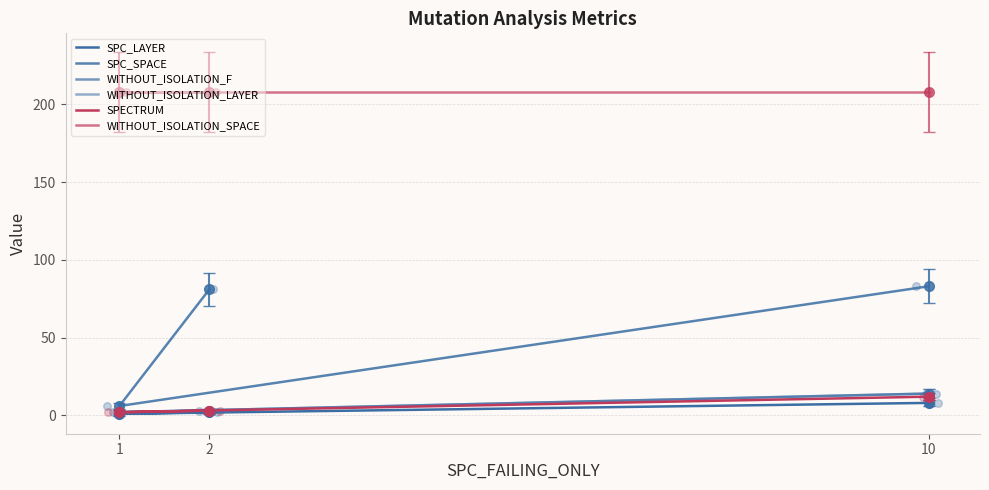

Which series has the largest total across all categories?

WITHOUT_ISOLATION_SPACE